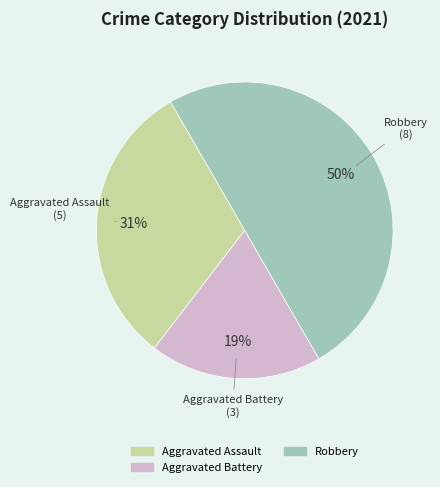

To the nearest percent, what is the difference between the largest and smallest slice percentages?

31%